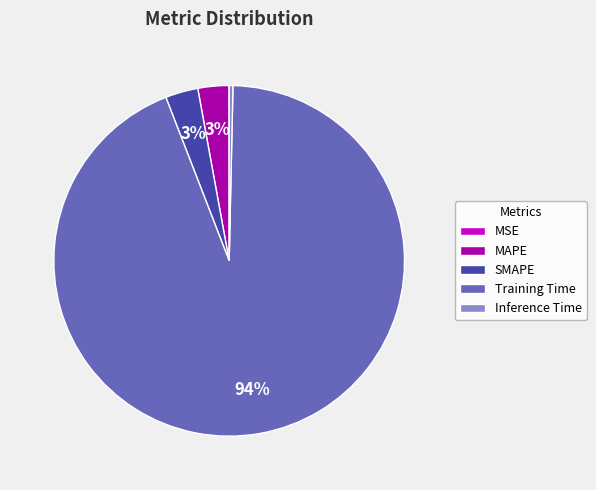

The Inference Time slice represents 6% of the pie. True or false?

False